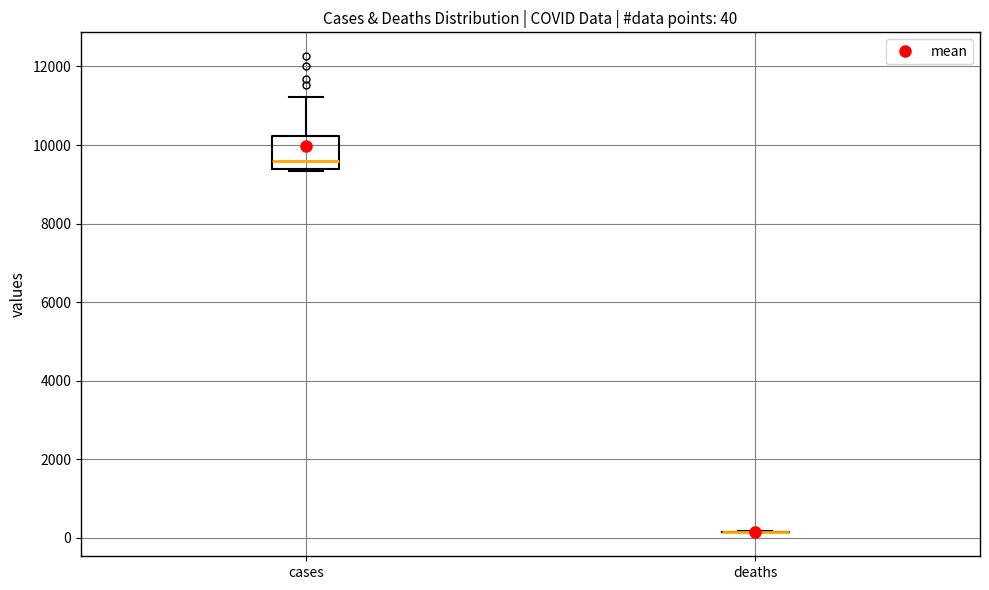

Comparing the boxes themselves (not the whiskers), which one is the tallest?

cases